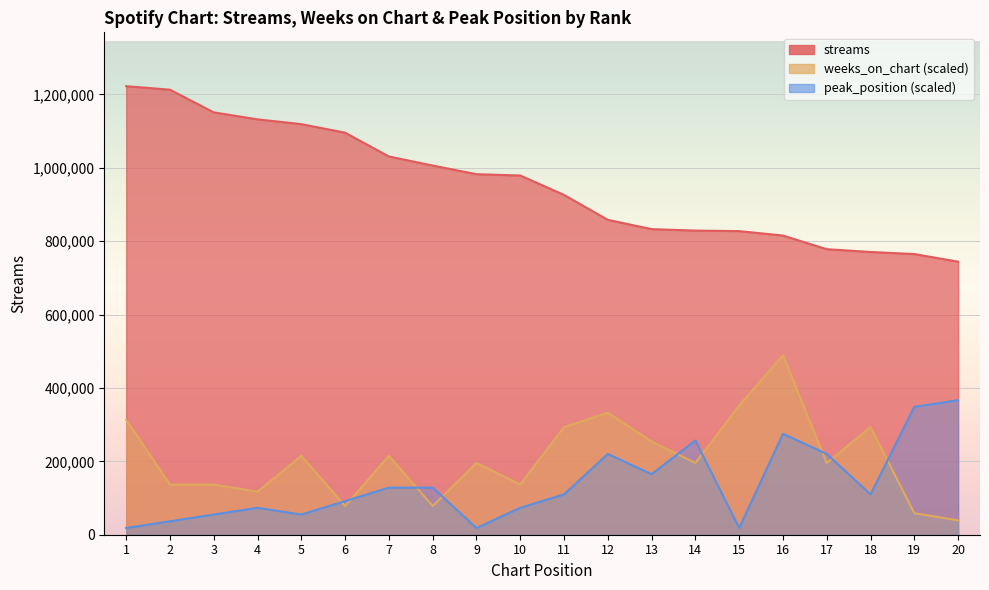

How many series are shown in this chart?

3